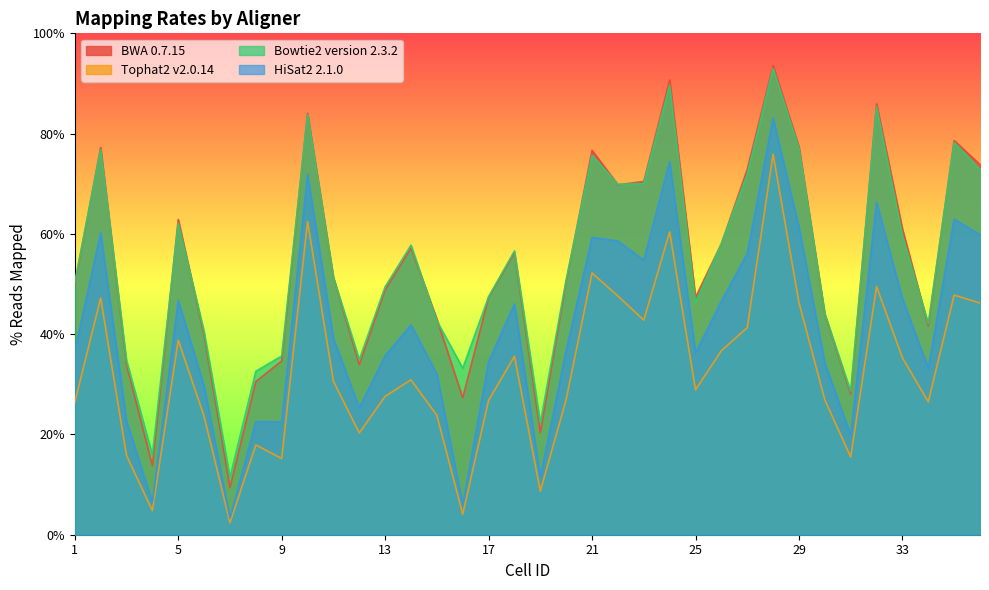

The value of HiSat2 2.1.0 at 22 is 13.4. True or false?

False